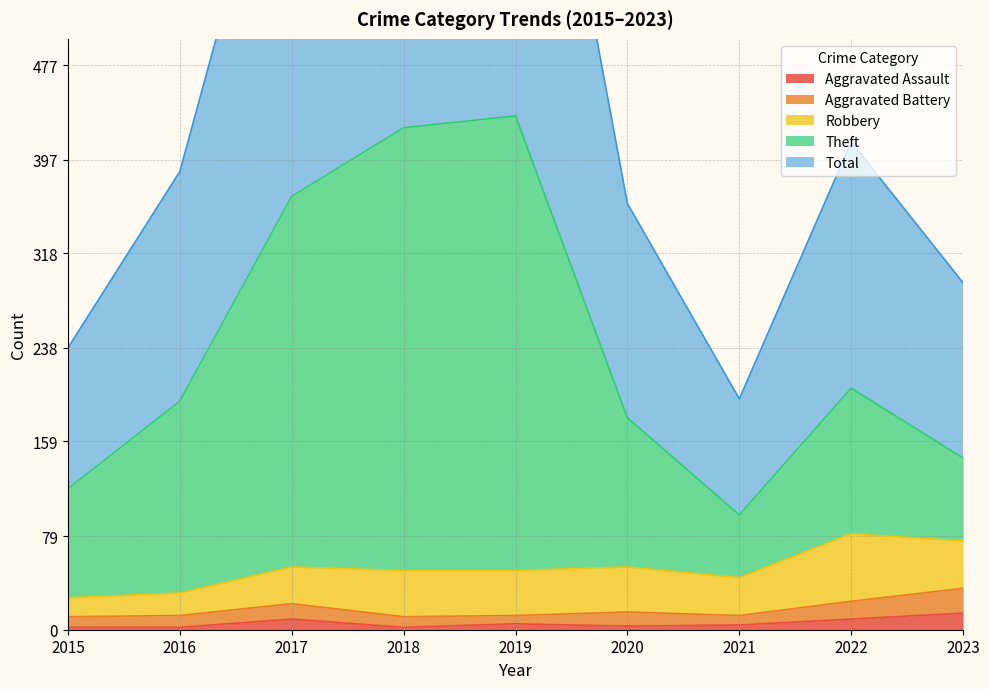

What is the lowest value of the Total series?

195